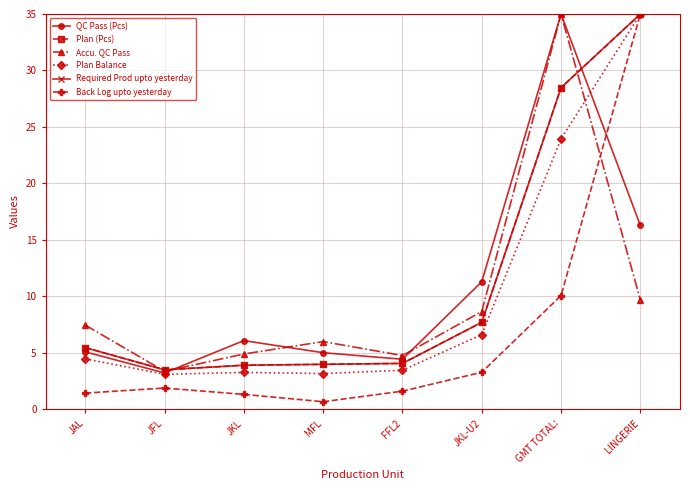

Is this an area chart (filled region under the line)?

No